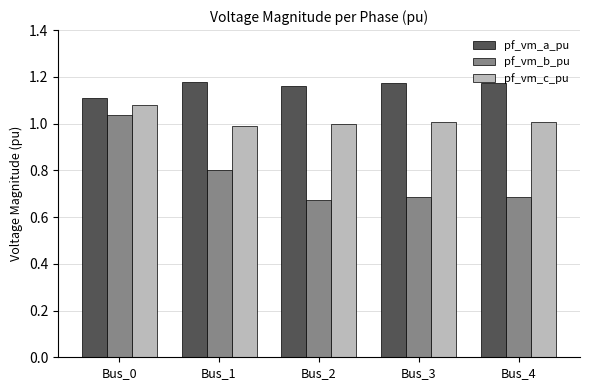

What are all the series names shown in the legend?

pf_vm_a_pu, pf_vm_b_pu, pf_vm_c_pu